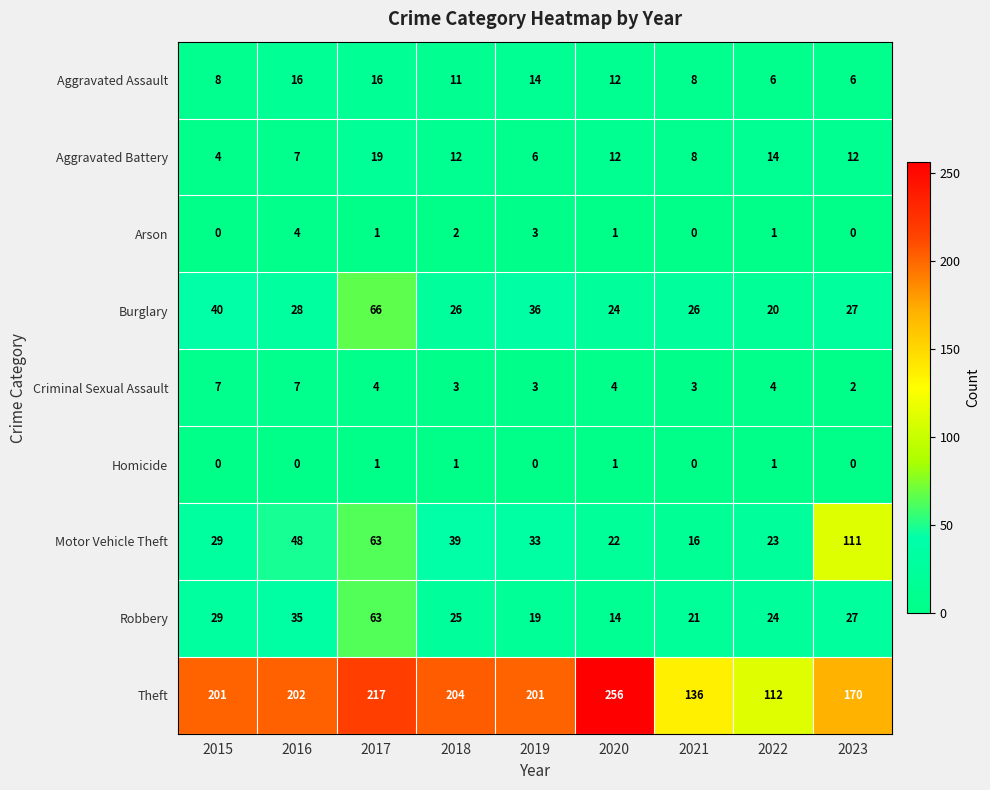

At how many categories does at least one series exceed 220?

1